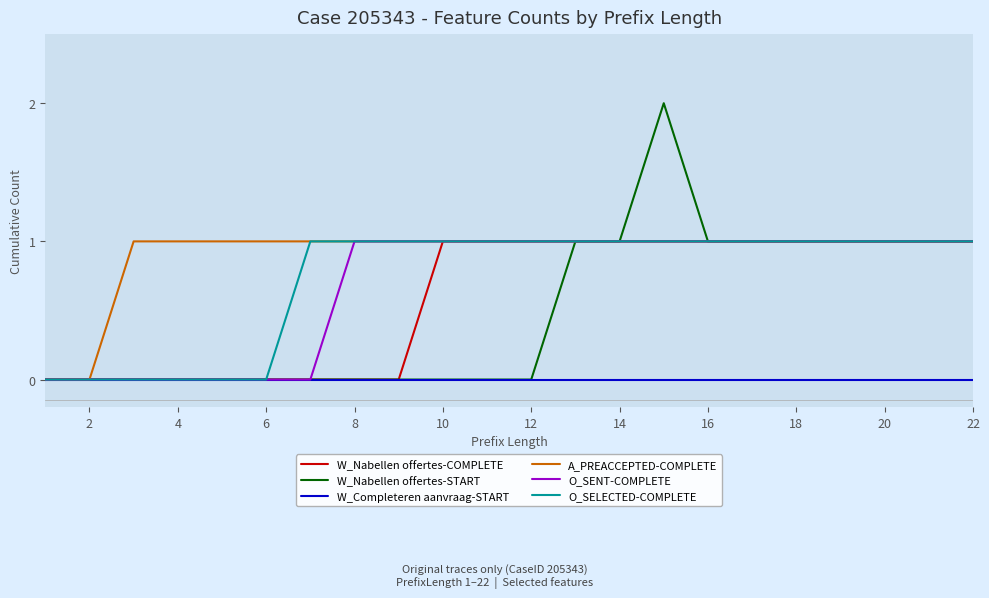

Which series has the widest spread of values?

W_Nabellen offertes-START